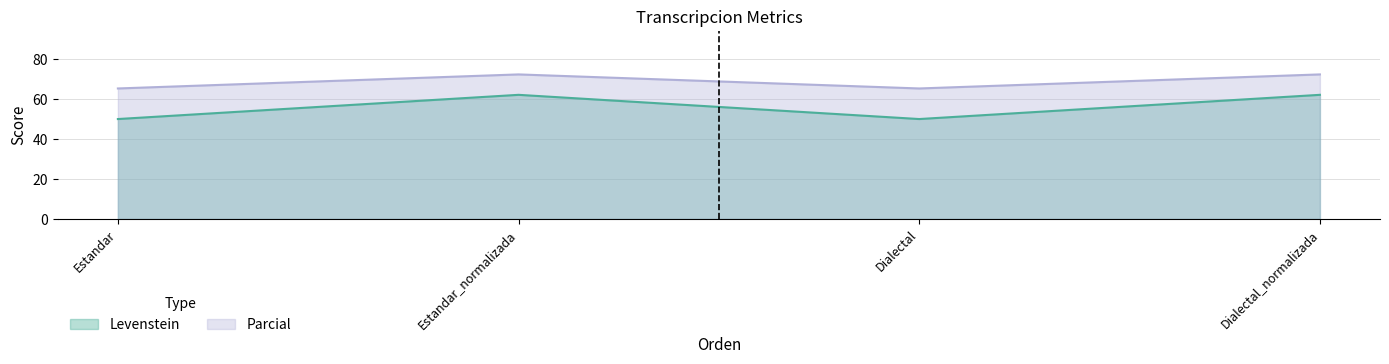

True or false: Levenstein and Parcial intersect in this chart.

False